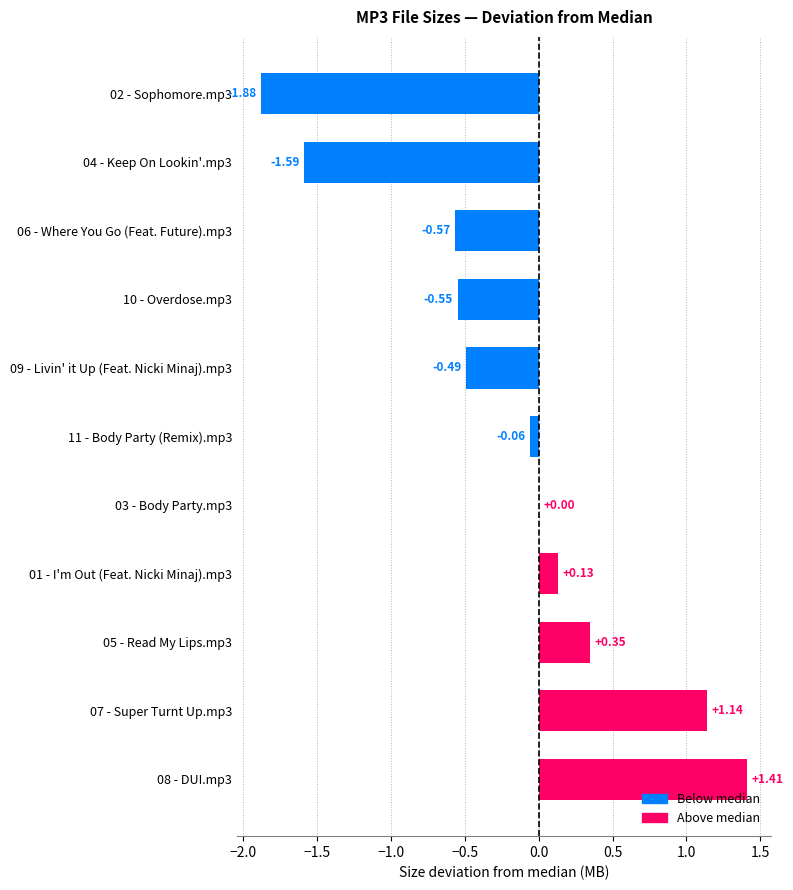

How many distinct data groups are displayed?

1